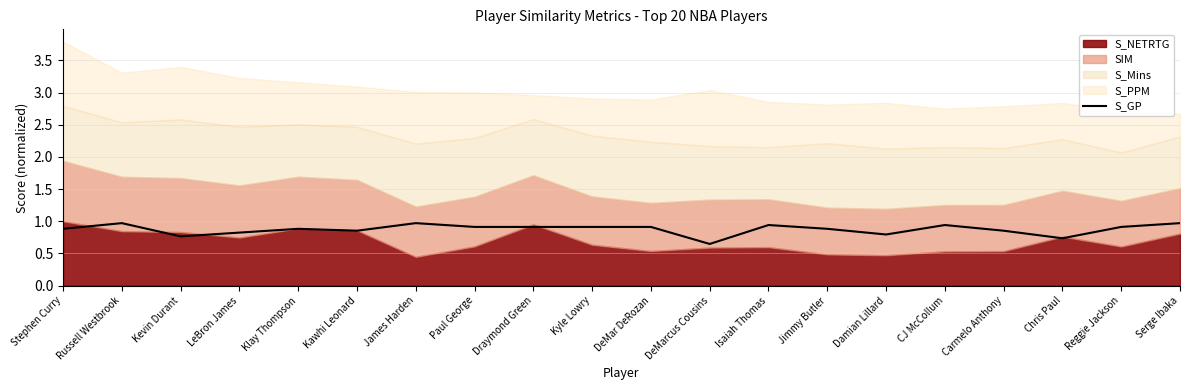

List the labels in order of value, largest first.

Russell Westbrook, James Harden, Serge Ibaka, Isaiah Thomas, CJ McCollum, Paul George, Draymond Green, Kyle Lowry, DeMar DeRozan, Reggie Jackson, Stephen Curry, Klay Thompson, Jimmy Butler, Kawhi Leonard, Carmelo Anthony, LeBron James, Damian Lillard, Kevin Durant, Chris Paul, DeMarcus Cousins